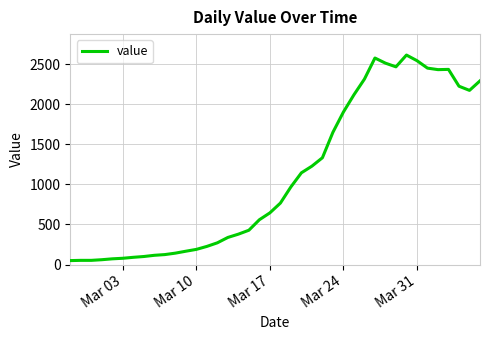

What is the greatest value displayed?

2615